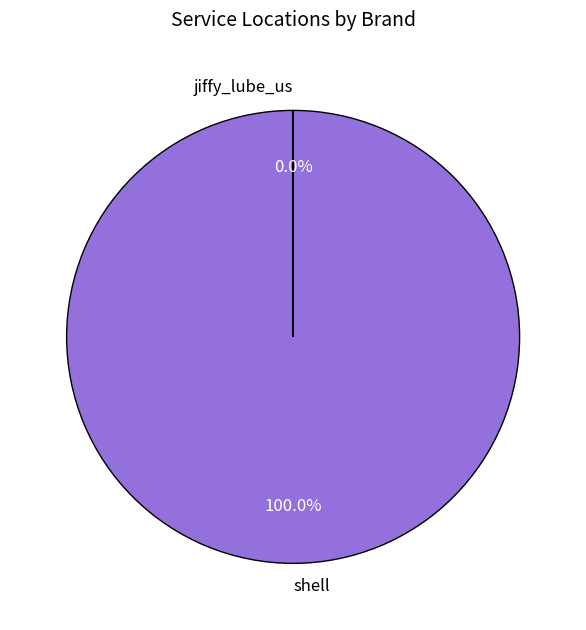

Does any single category account for the majority?

Yes